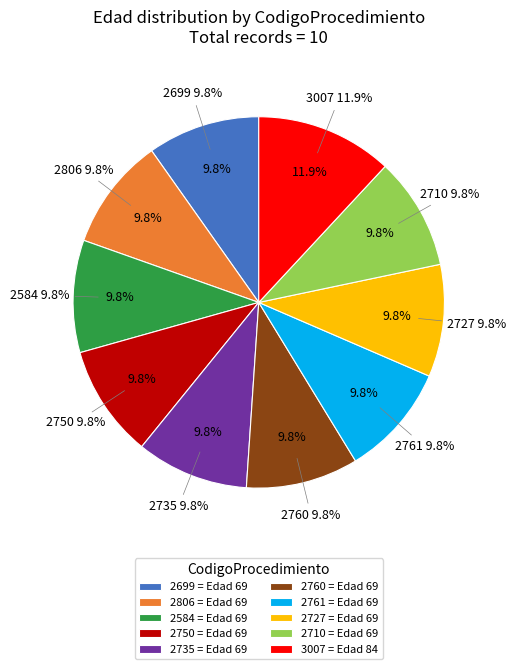

True or false: 3007 accounts for 21% of the total.

False